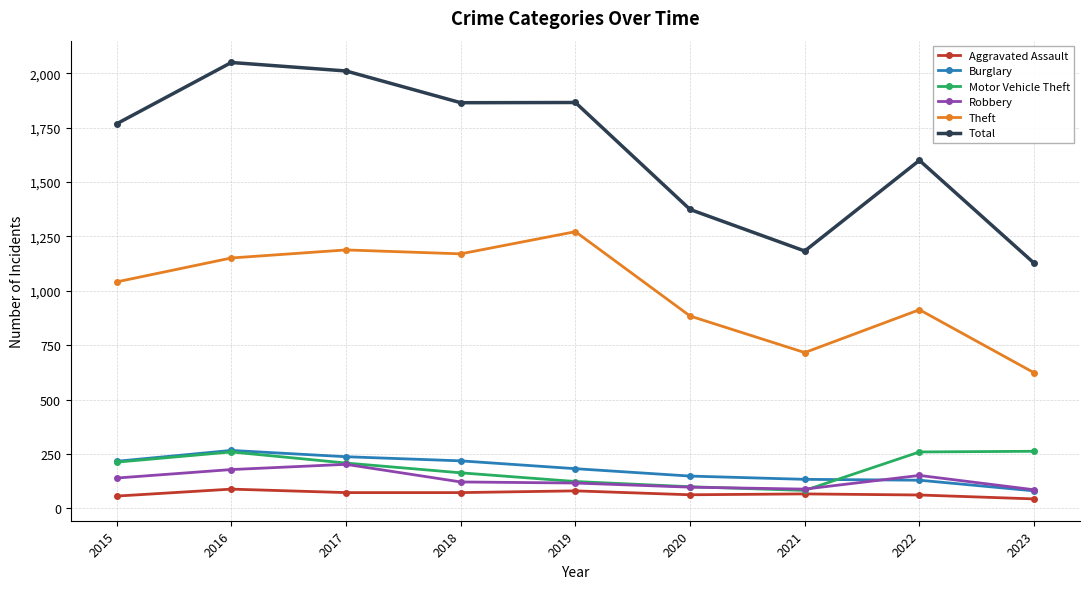

What is the difference between the second highest and second lowest values in the Motor Vehicle Theft series?

160